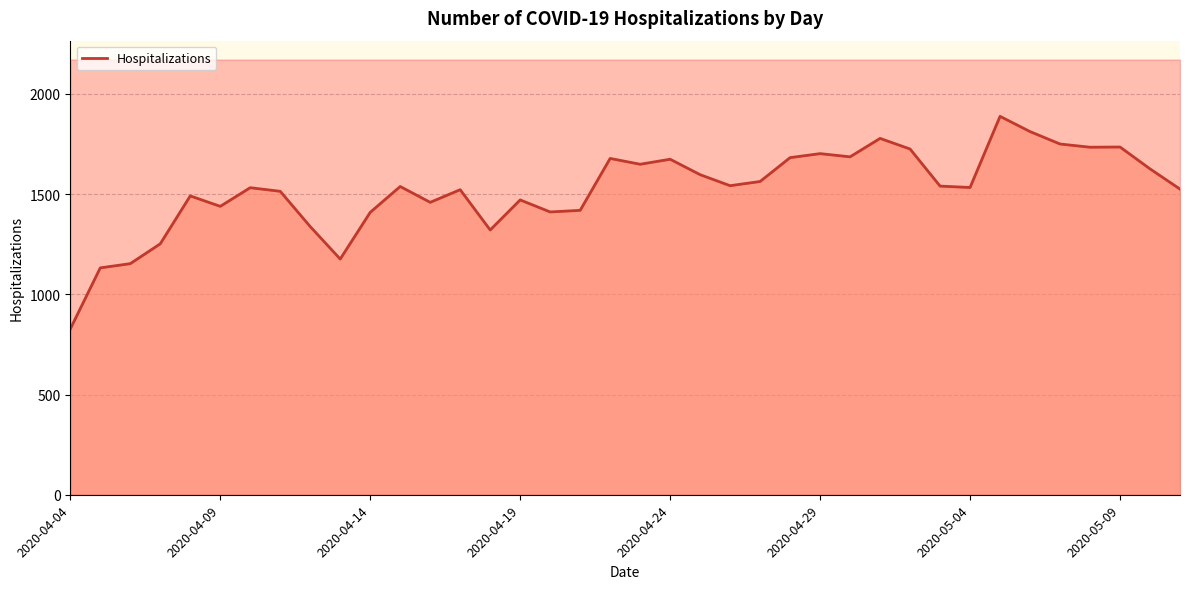

True or false: there are more than 0 points higher than both neighbors.

True